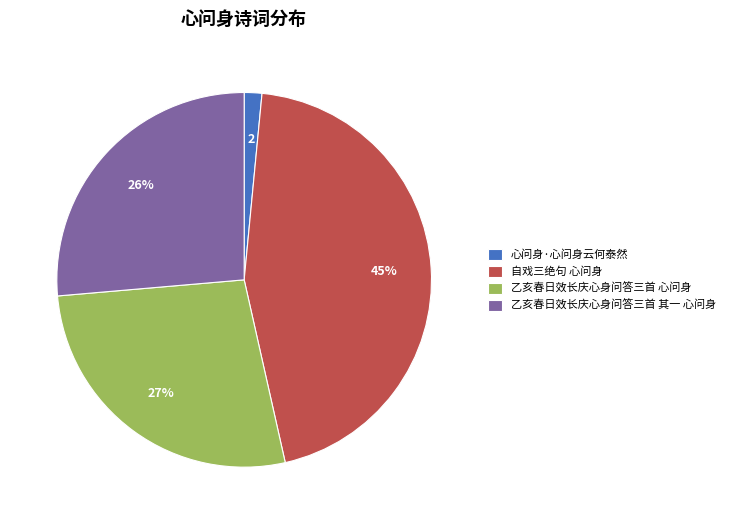

Combined, do 自戏三绝句 心问身 and 心问身·心问身云何泰然 account for over 50%?

No